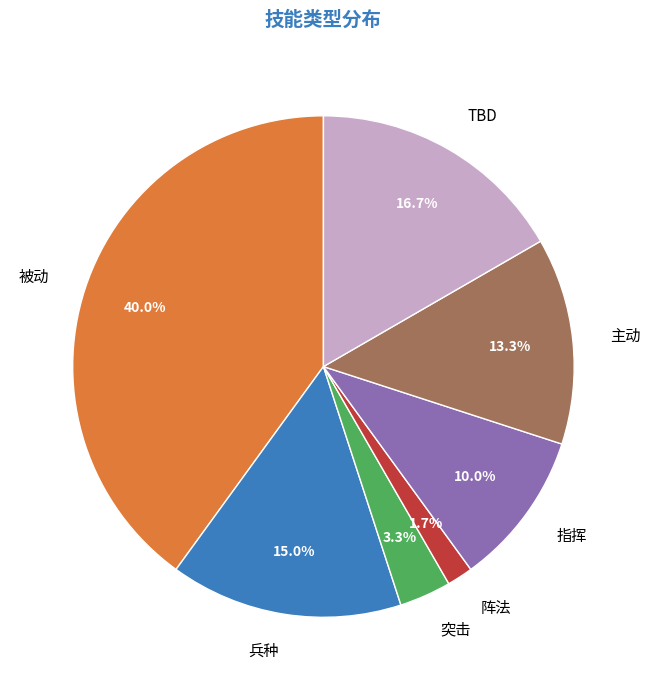

To the nearest percent, what percentage of the pie is 兵种?

15%